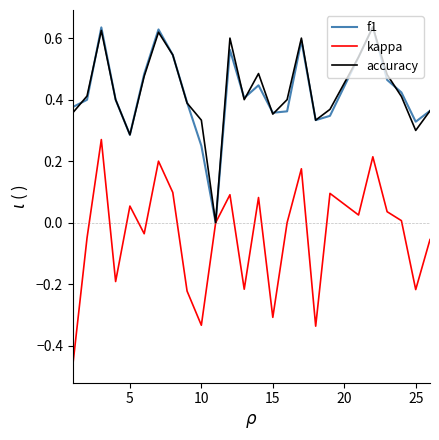

Which series has the largest range (max minus min)?

kappa